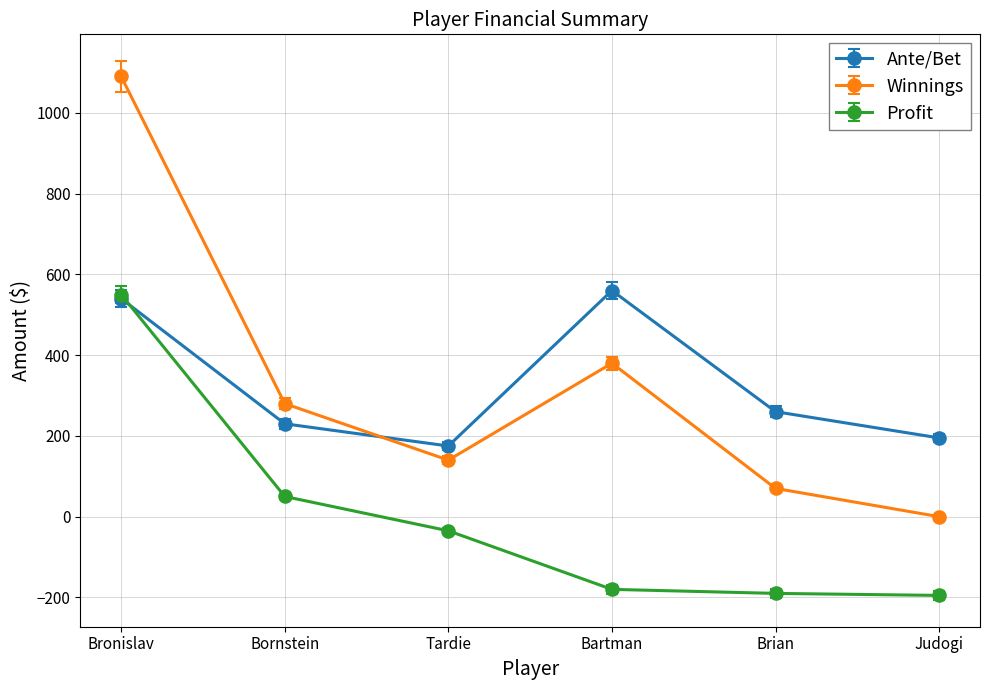

What are all the series names shown in the legend?

Ante/Bet, Winnings, Profit